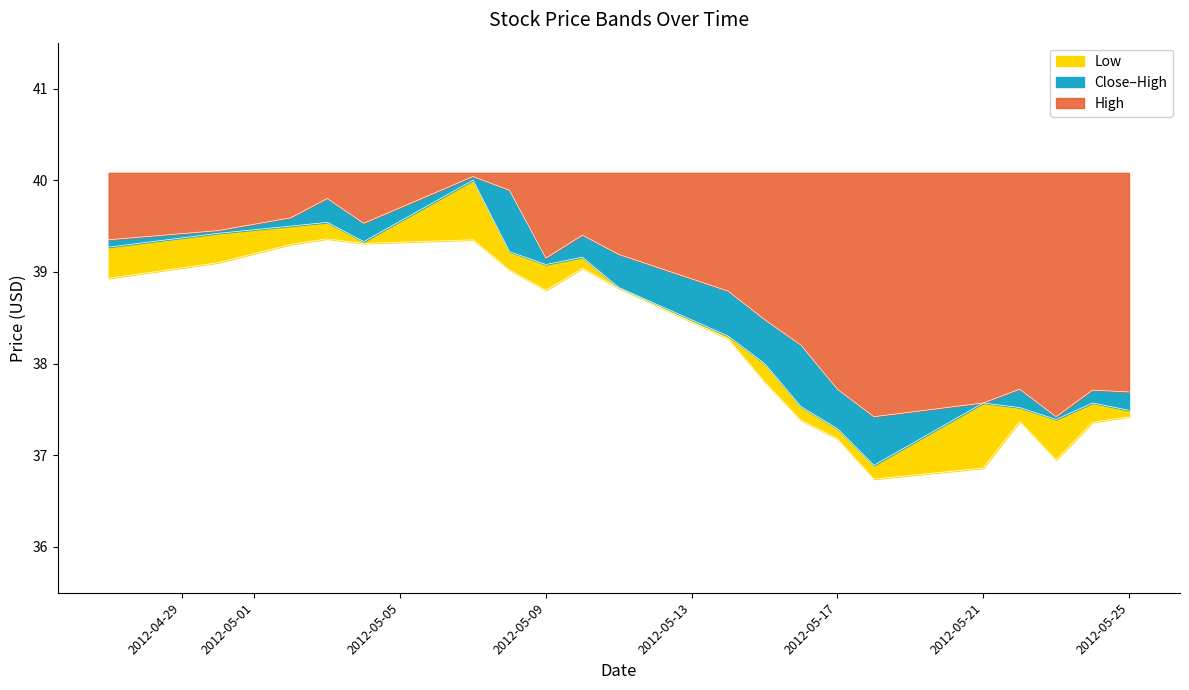

In Close, how many points are higher than both neighbors (excluding endpoints)?

5